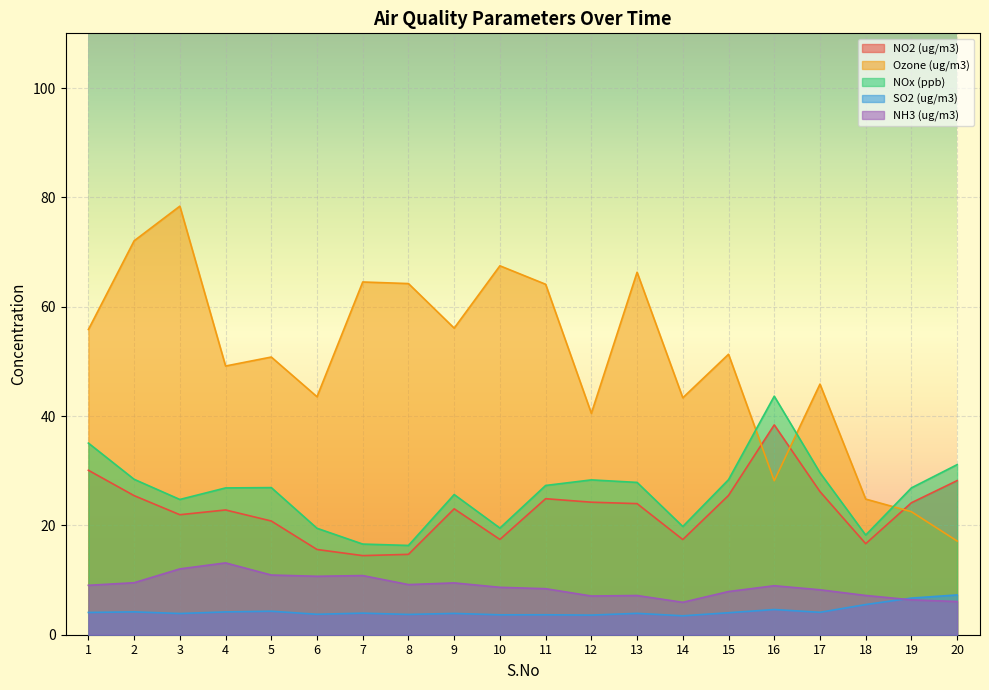

How many lines are shown in the chart?

5